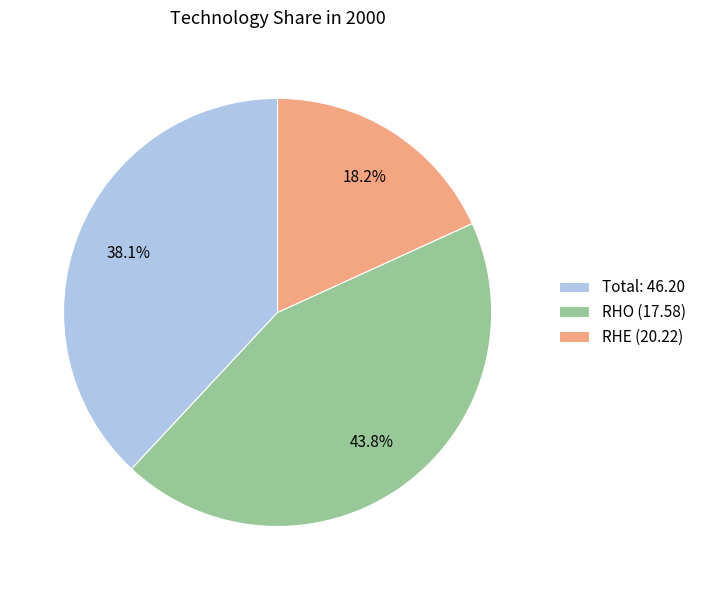

Rank the categories by value from lowest to highest.

RHE (20.22), Total: 46.20, RHO (17.58)